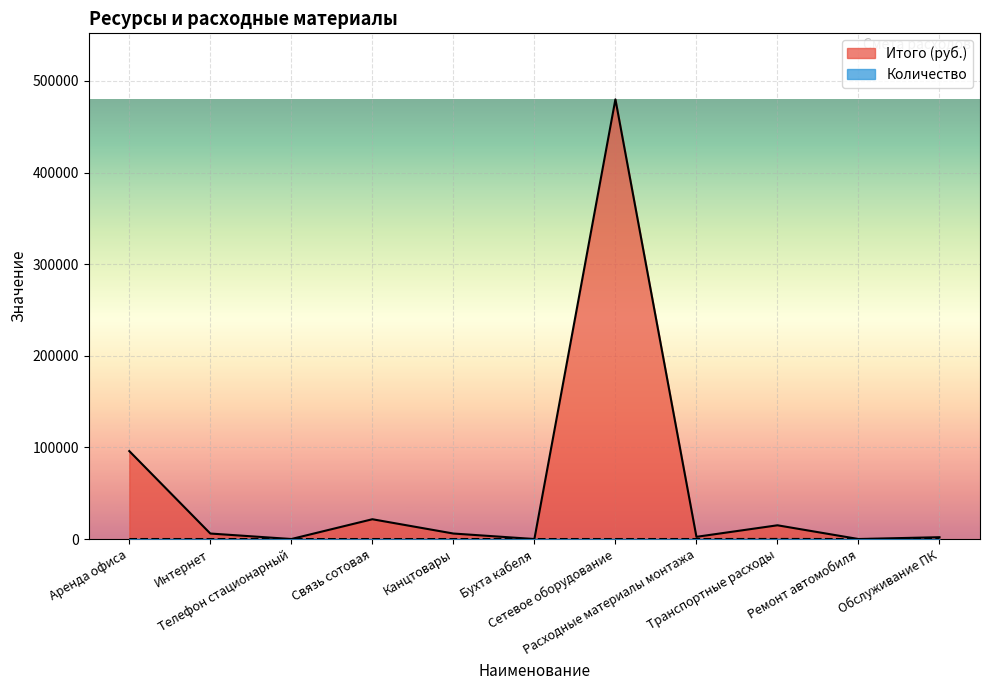

True or false: Итого (руб.) and Количество cross at least once.

False